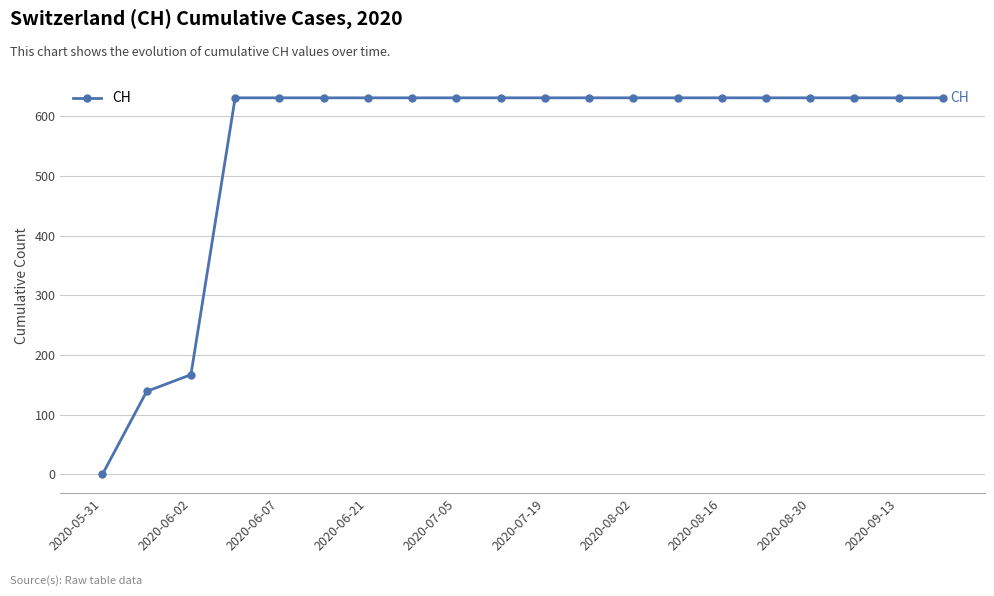

What is the value of the 19th point from the left?

631